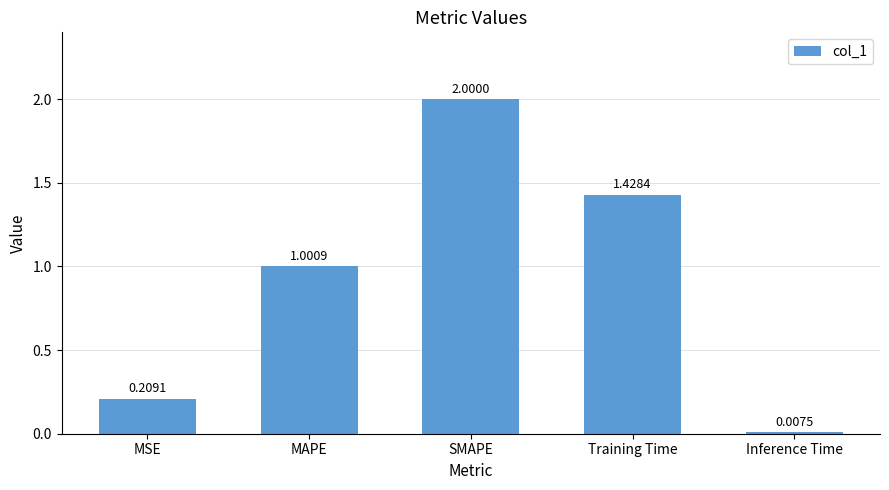

What is the change in value from MAPE to SMAPE?

+1.0